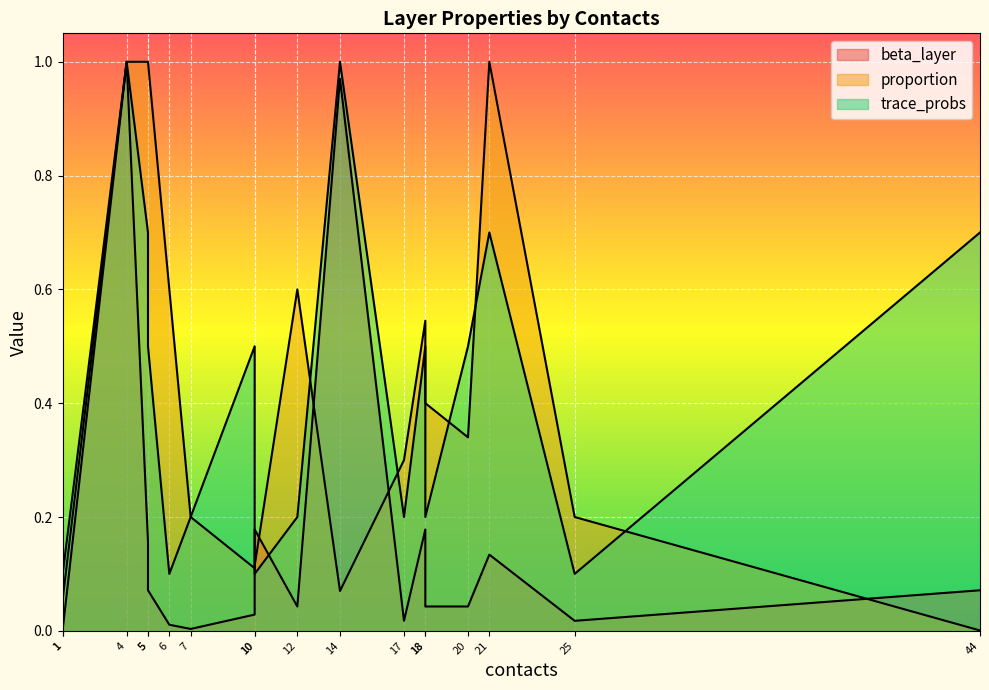

What is the highest value of the proportion series?

1.0